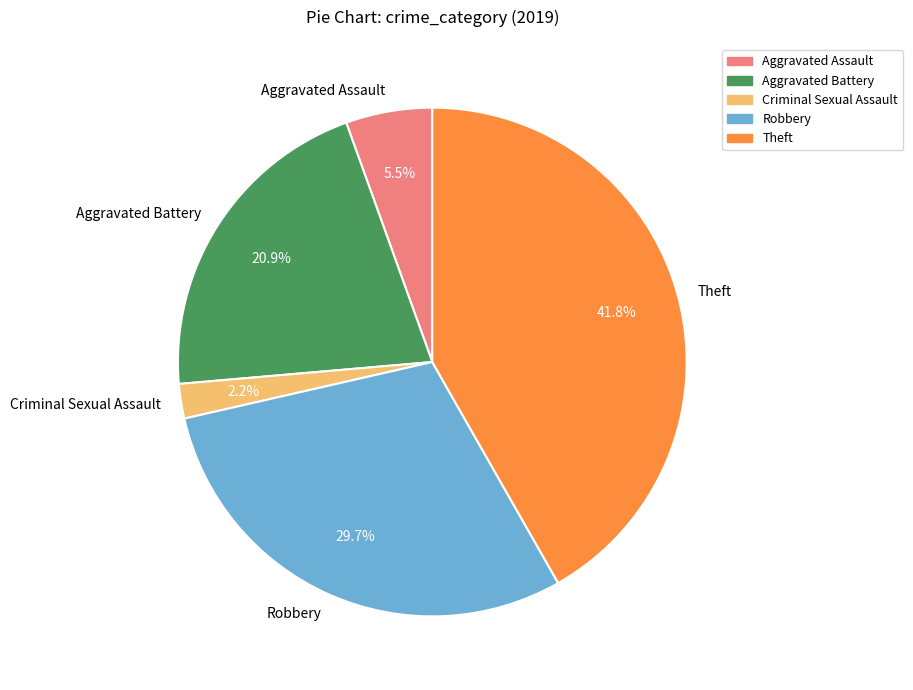

To the nearest percent, what is the difference between the Robbery and Theft slice percentages?

12%